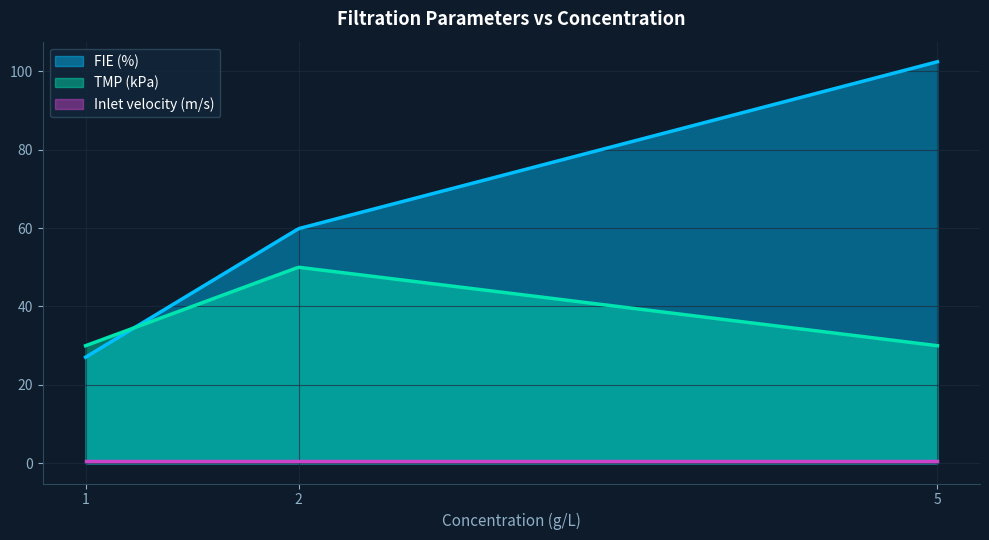

Does the chart display data point markers on the line(s)?

No